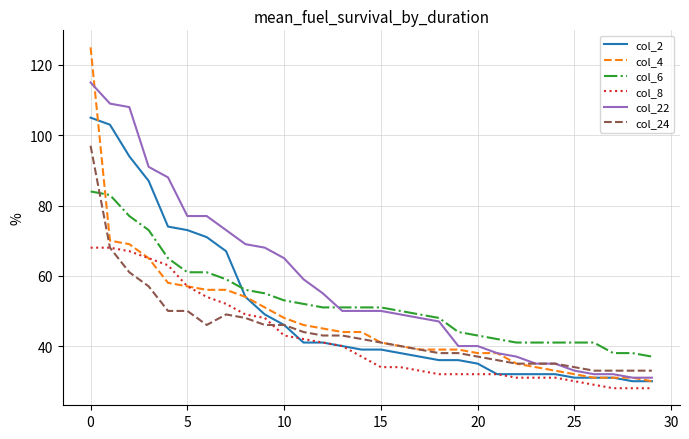

Which series has the largest total across all categories?

col_22